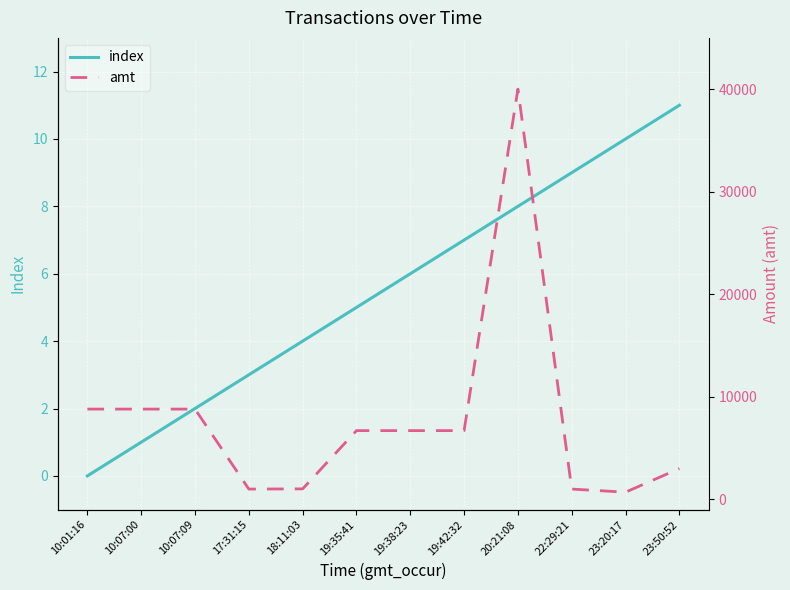

Which category has the lowest value in the index series?

10:01:16